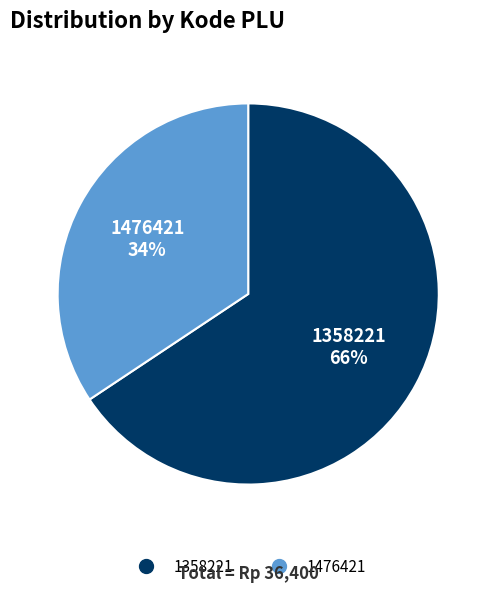

To the nearest percent, what portion does 1476421 represent?

34%